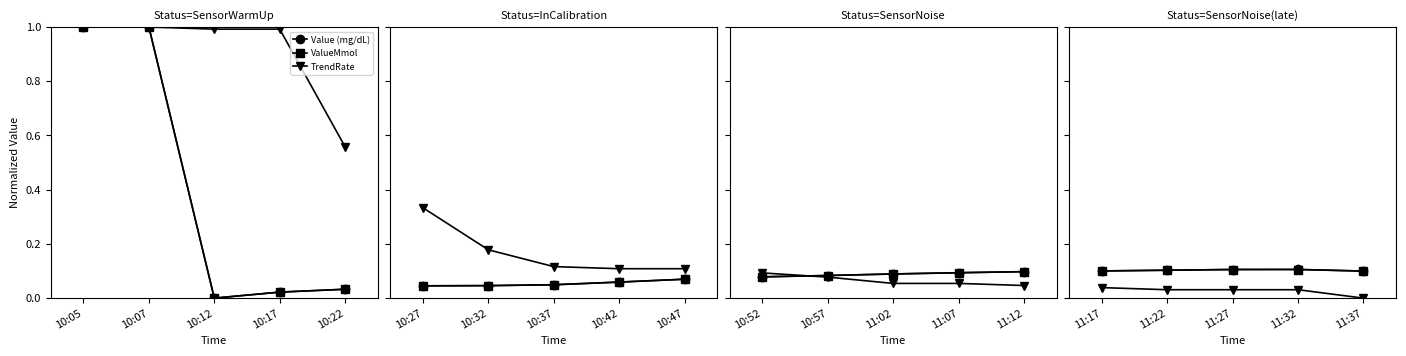

Which series has the widest spread of values?

TrendRate